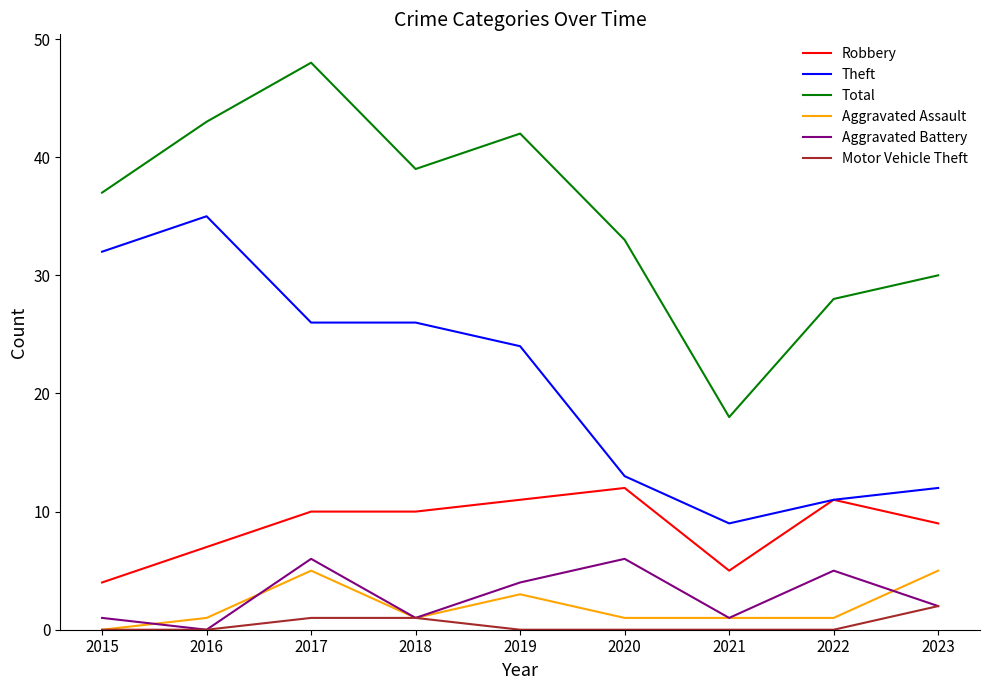

What is the difference between the maximum and second lowest values in the Motor Vehicle Theft series?

2